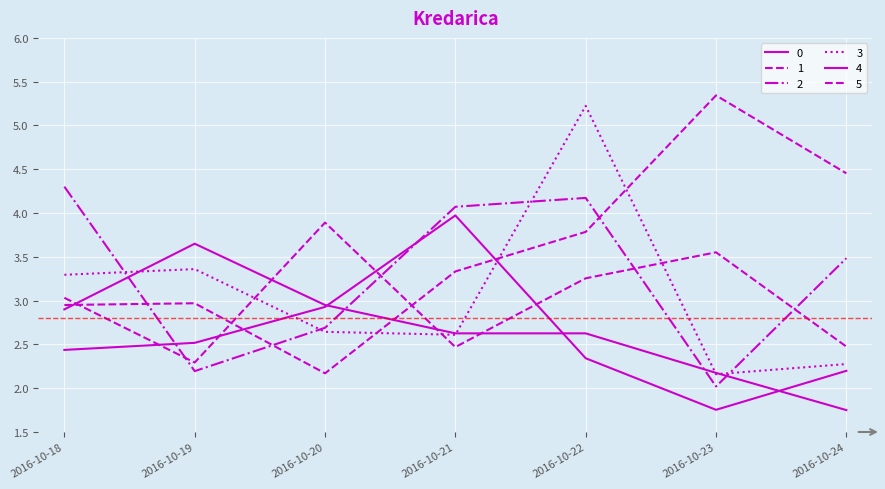

Between which two adjacent categories do 0 and 5 first intersect?

2016-10-18 and 2016-10-19